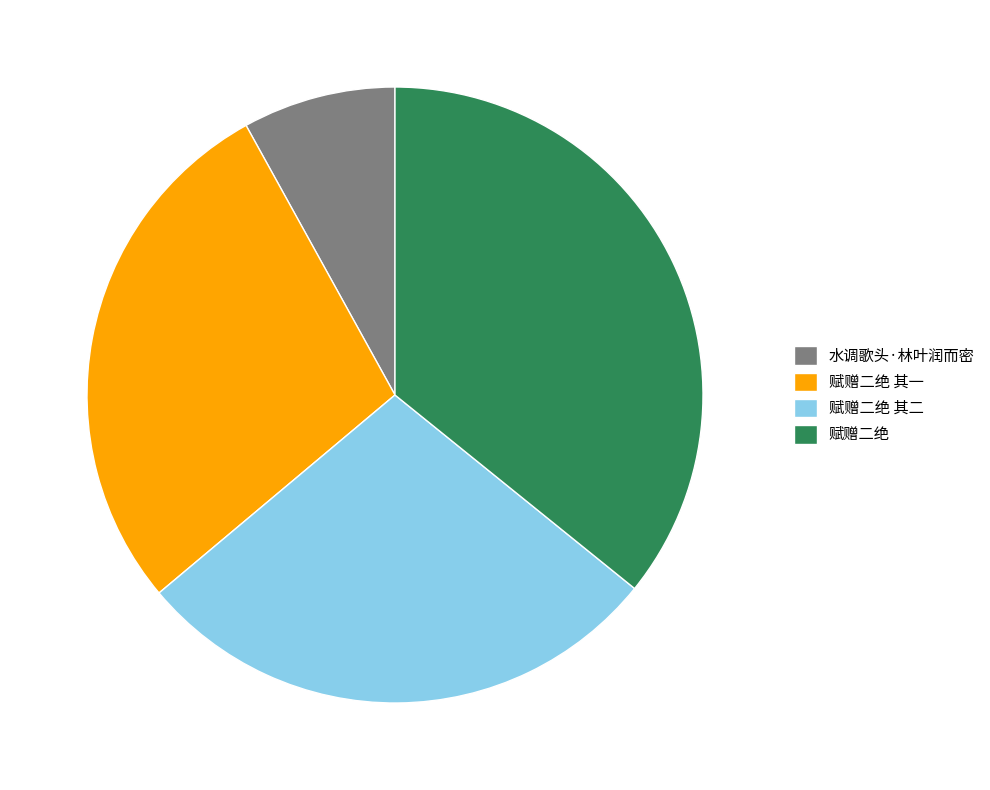

Between 水调歌头·林叶润而密 and 赋赠二绝, which is larger?

赋赠二绝